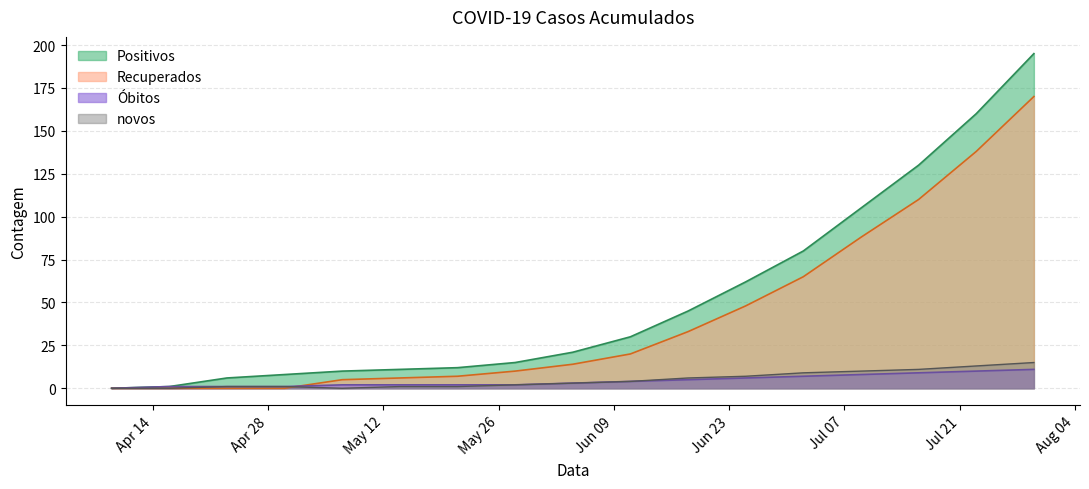

What are all the series names shown in the legend?

Positivos, Recuperados, Óbitos, novos